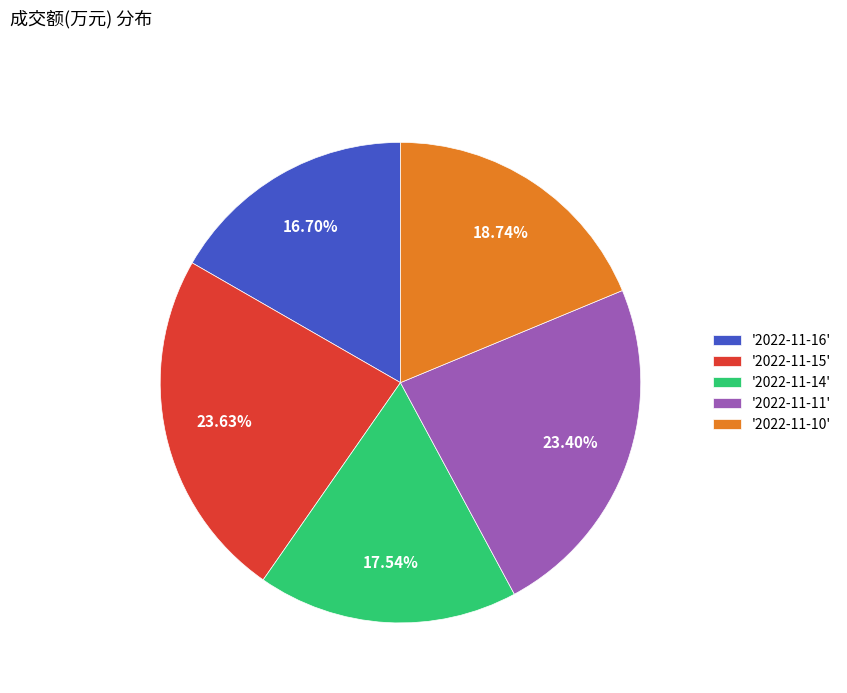

Which slice is the smallest?

'2022-11-16'